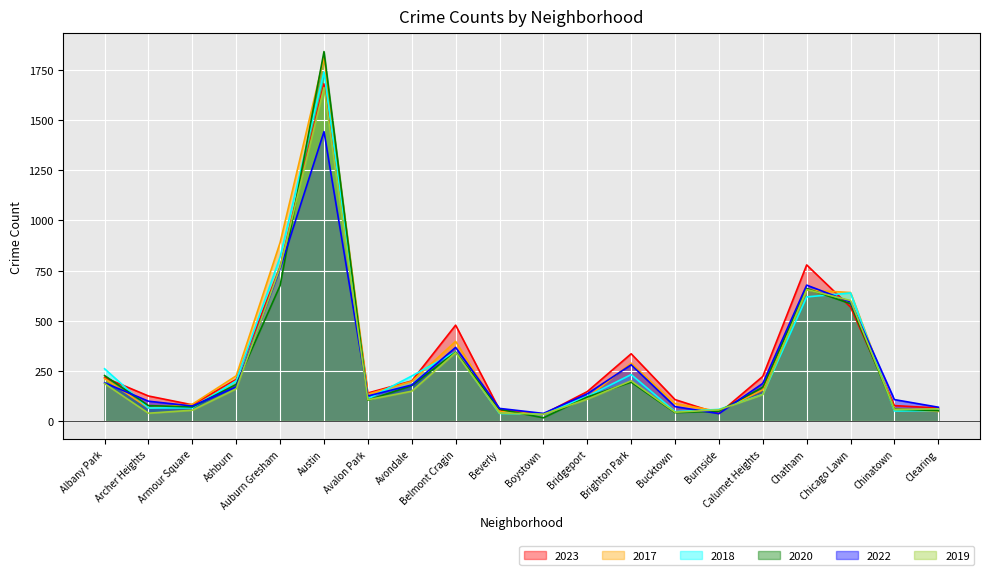

Between which two adjacent categories do 2017 and 2023 first intersect?

Archer Heights and Armour Square